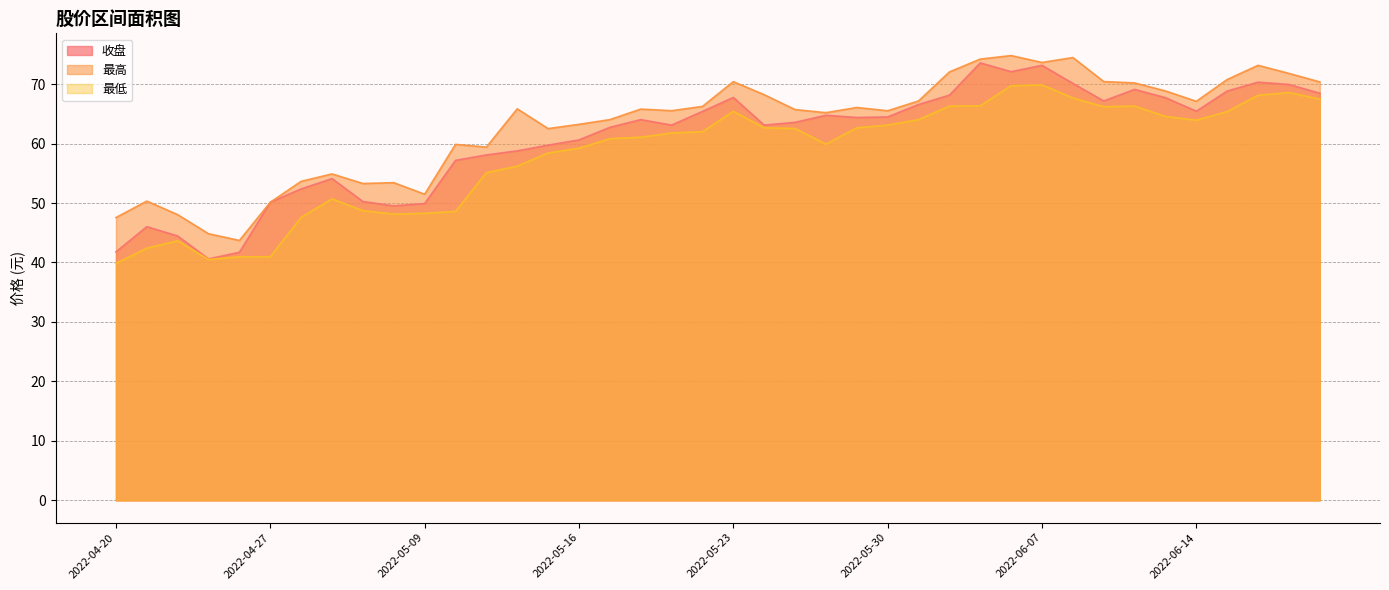

How many lines are shown in the chart?

3